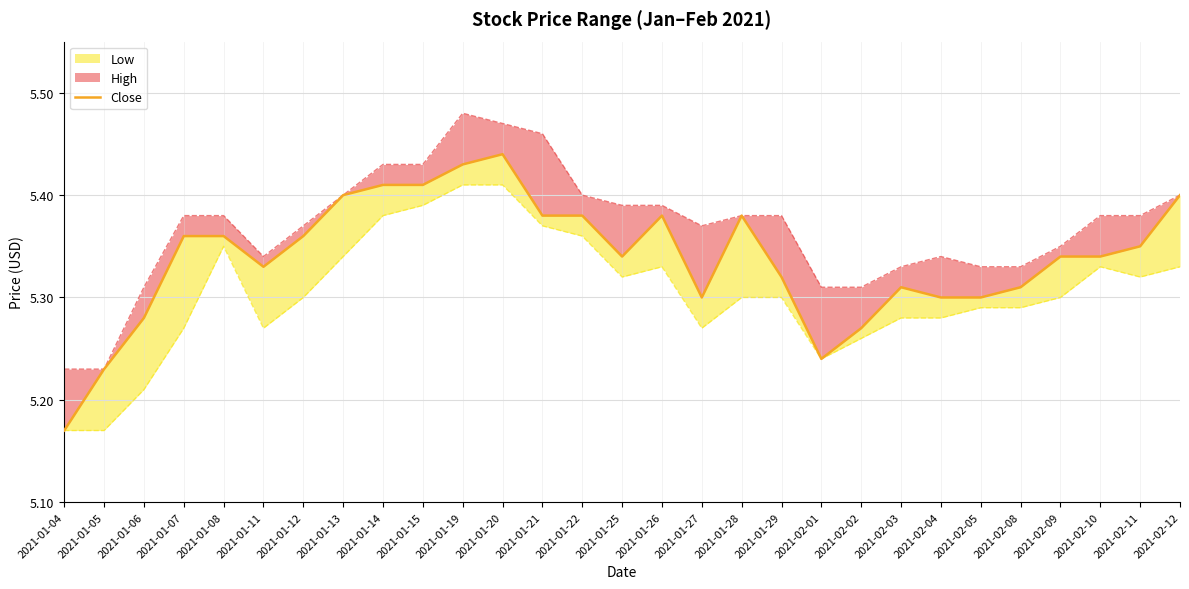

What is the sum of the values at 2021-01-27 and 2021-01-06?

10.6